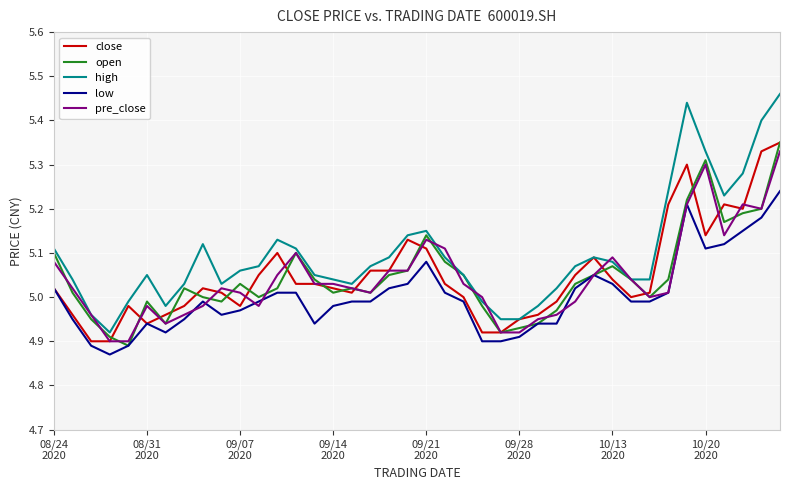

Which series has the largest total across all categories?

high